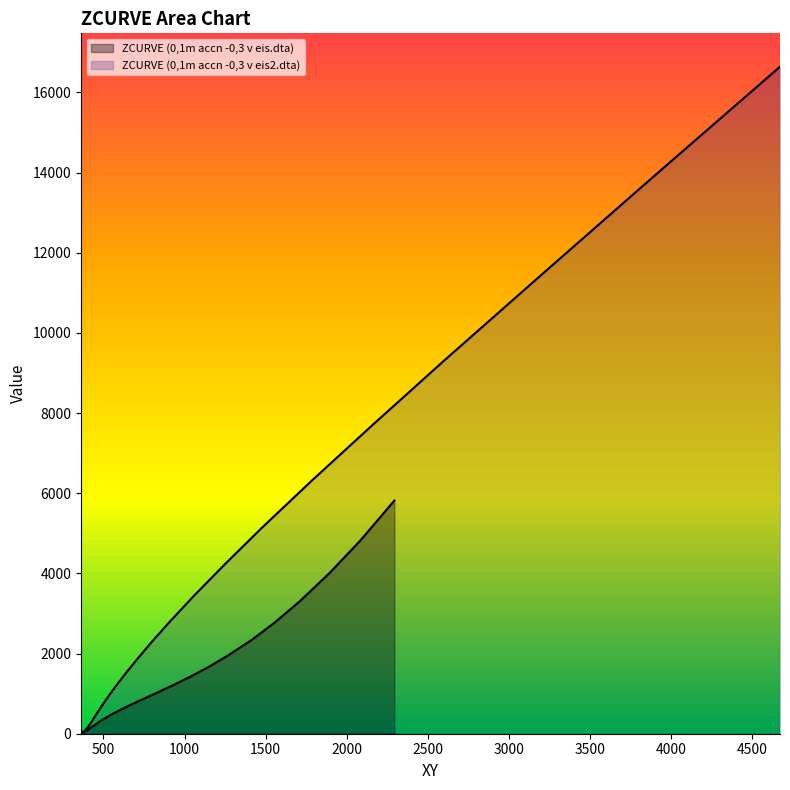

Count the number of data series in this chart.

2